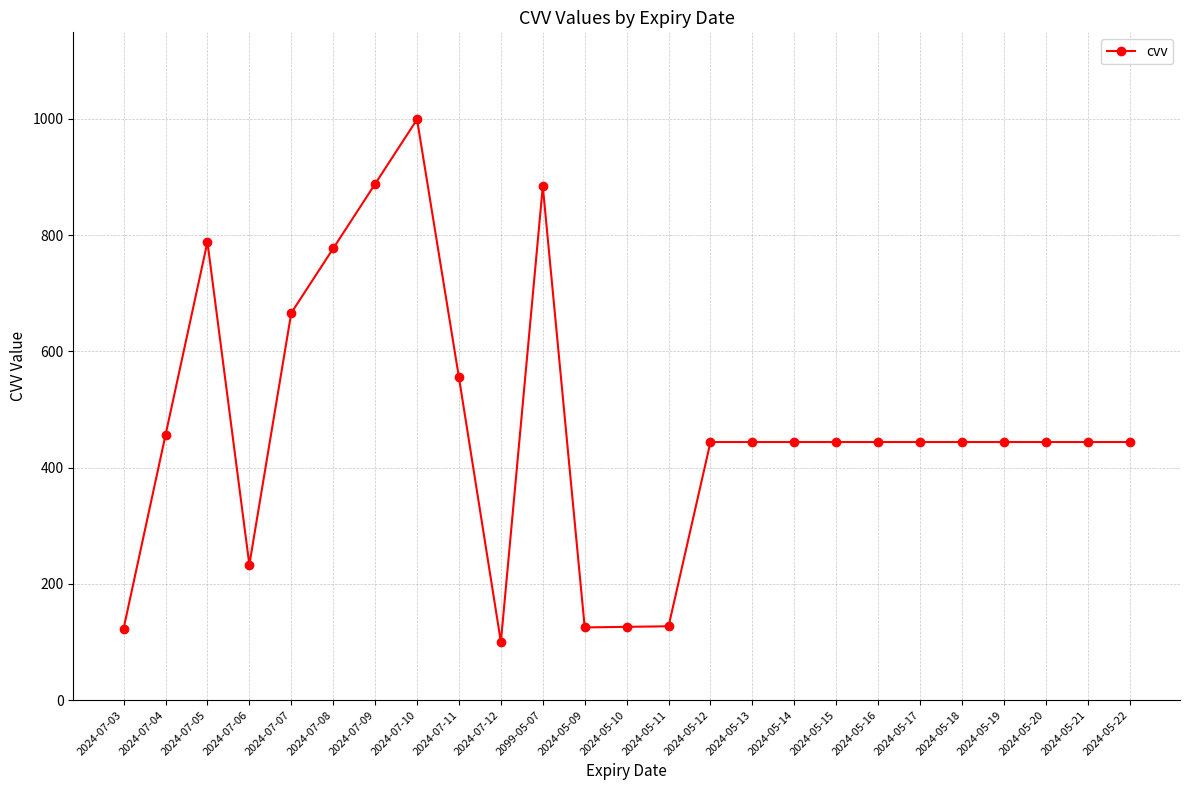

Where is the first local maximum?

2024-07-05